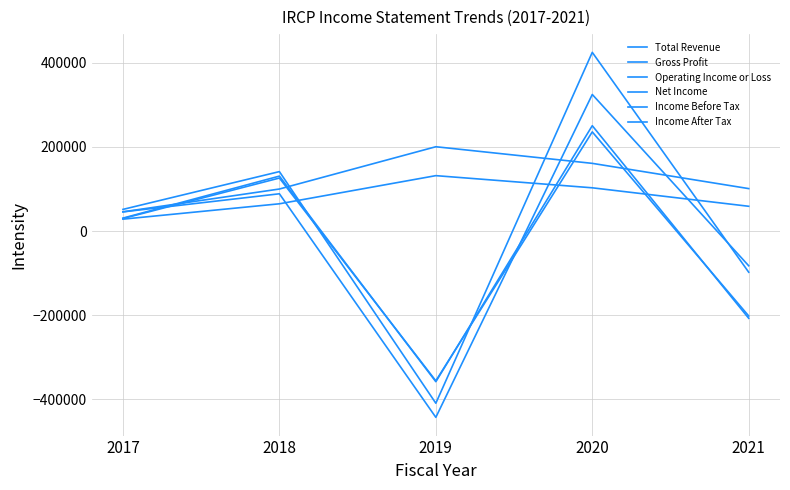

Which series changed the most between 2019 and 2021?

Income Before Tax